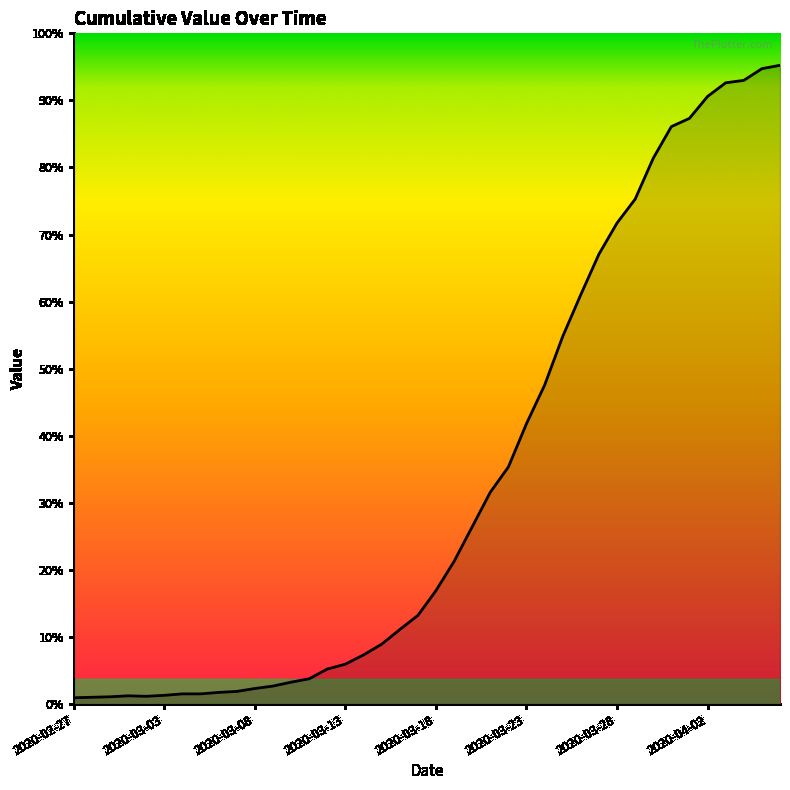

How many points are higher than both their immediate neighbors (excluding endpoints)?

1